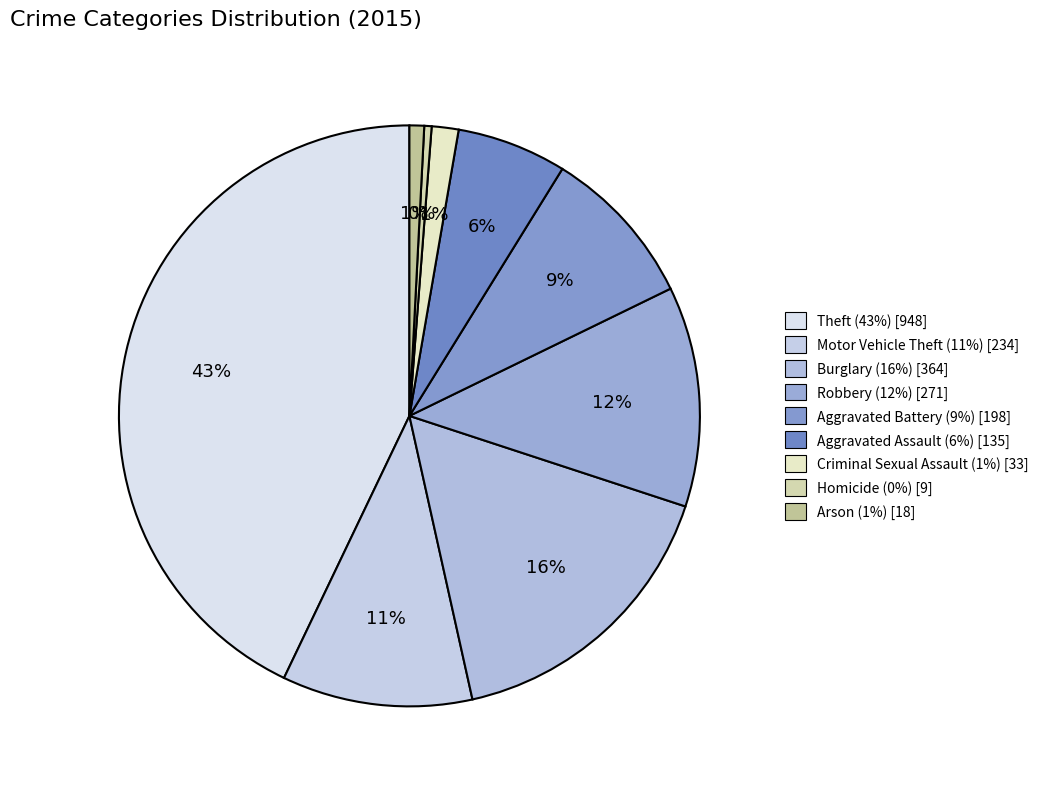

Rank the categories by value from highest to lowest.

Theft, Burglary, Robbery, Motor Vehicle Theft, Aggravated Battery, Aggravated Assault, Criminal Sexual Assault, Arson, Homicide